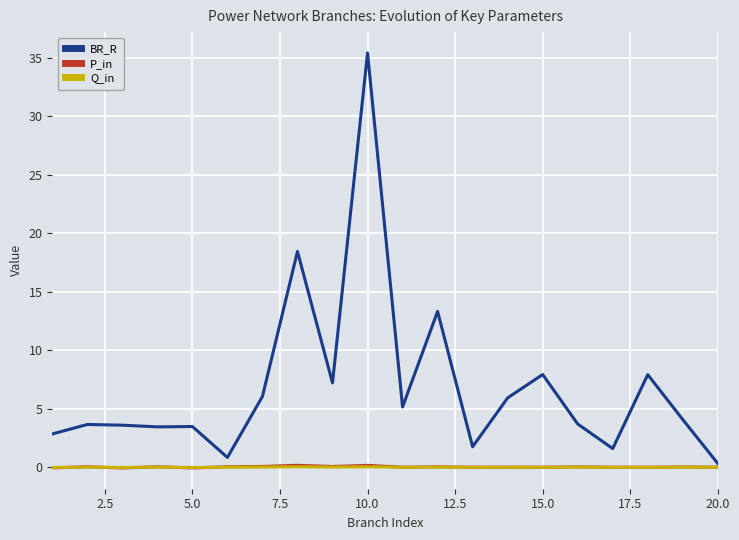

Which series has the largest range (max minus min)?

BR_R